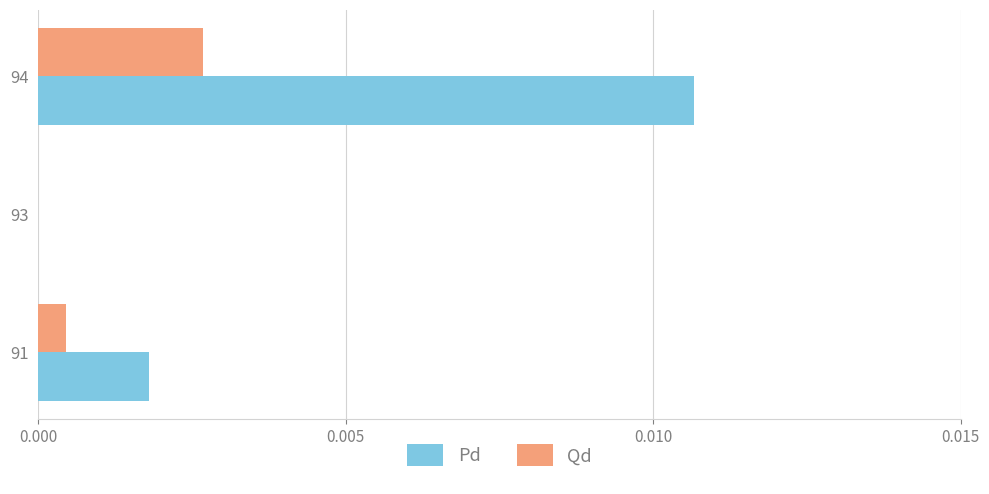

At which category is the sum across all series the highest?

94